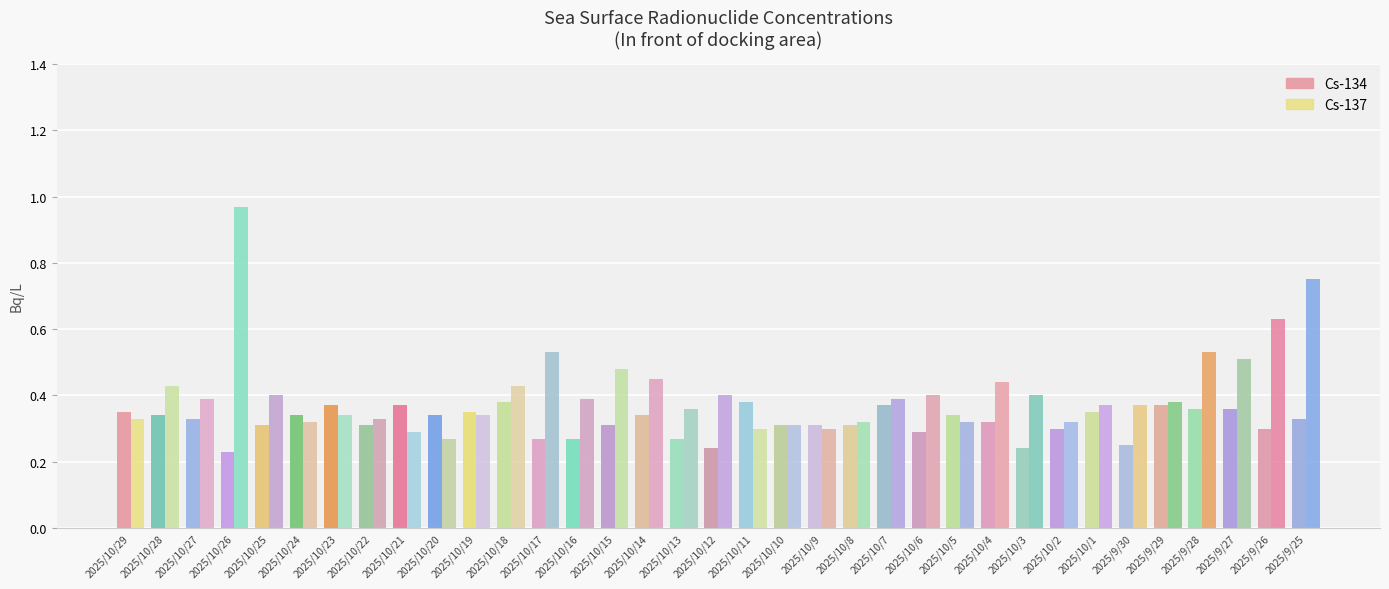

Which series changed the most between 2025/10/19 and 2025/10/5?

Cs-137